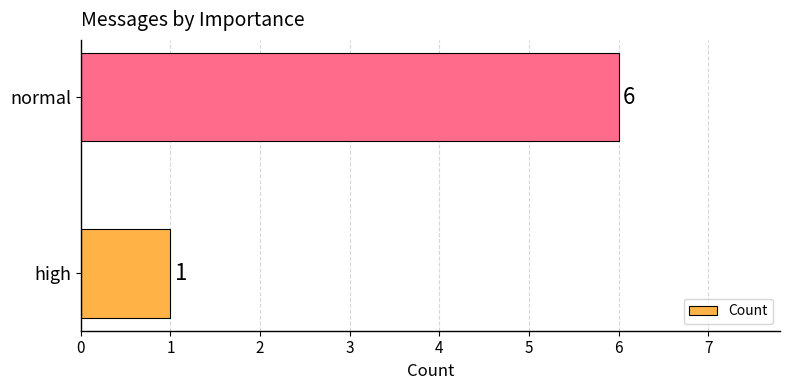

List the labels in order of value, largest first.

normal, high